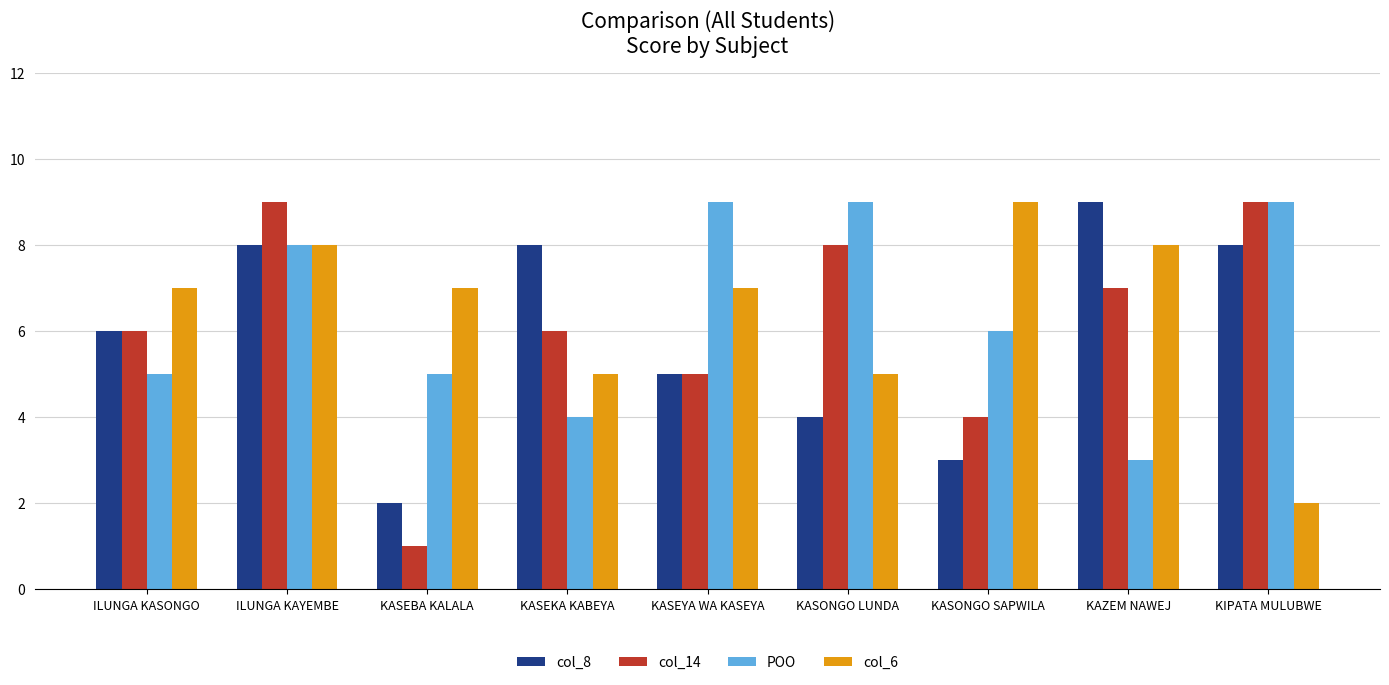

Reading left to right, what are all the values shown in this chart?

col_8: 6	8	2	8	5	4	3	9	8
col_14: 6	9	1	6	5	8	4	7	9
POO: 5	8	5	4	9	9	6	3	9
col_6: 7	8	7	5	7	5	9	8	2